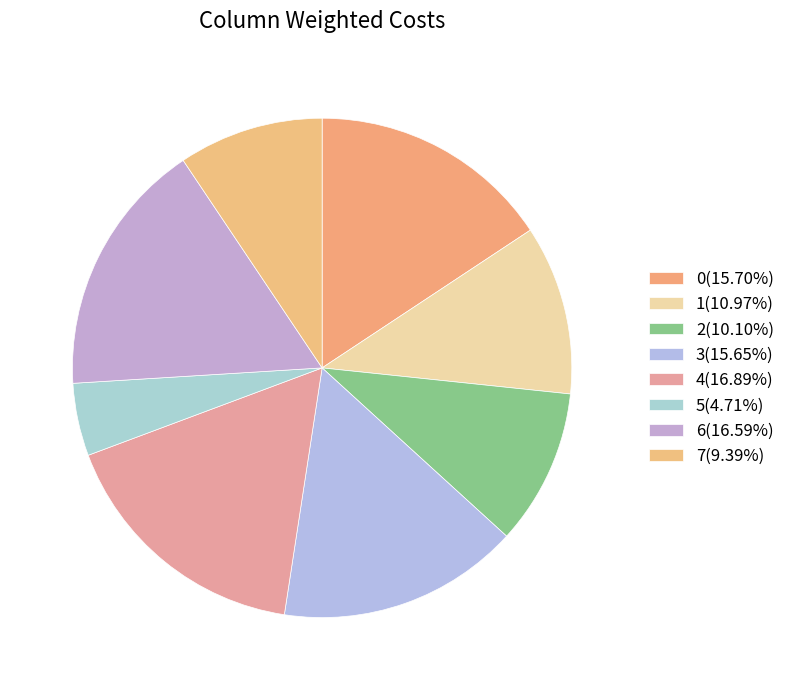

Does any single category account for the majority?

No